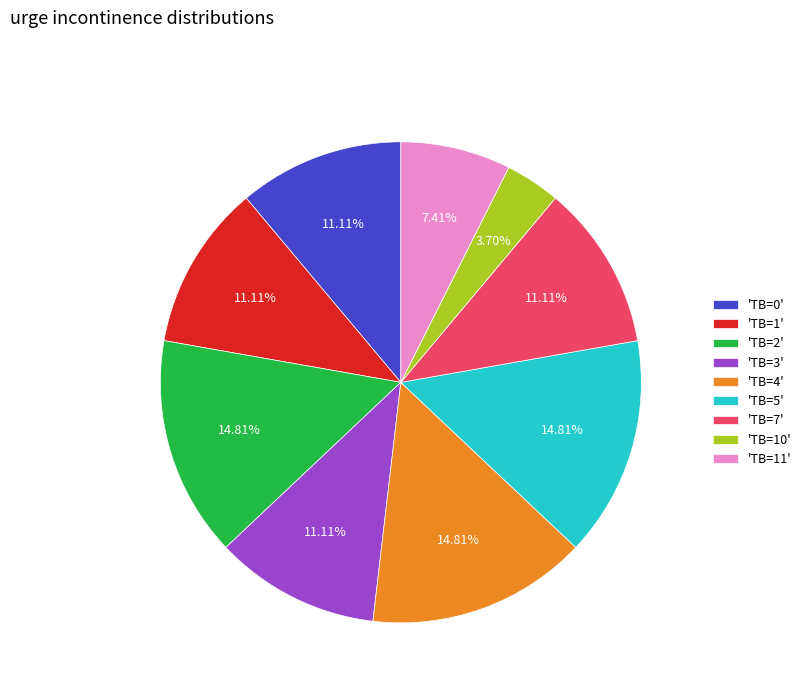

Combined, do 'TB=1' and 'TB=3' account for over 50%?

No